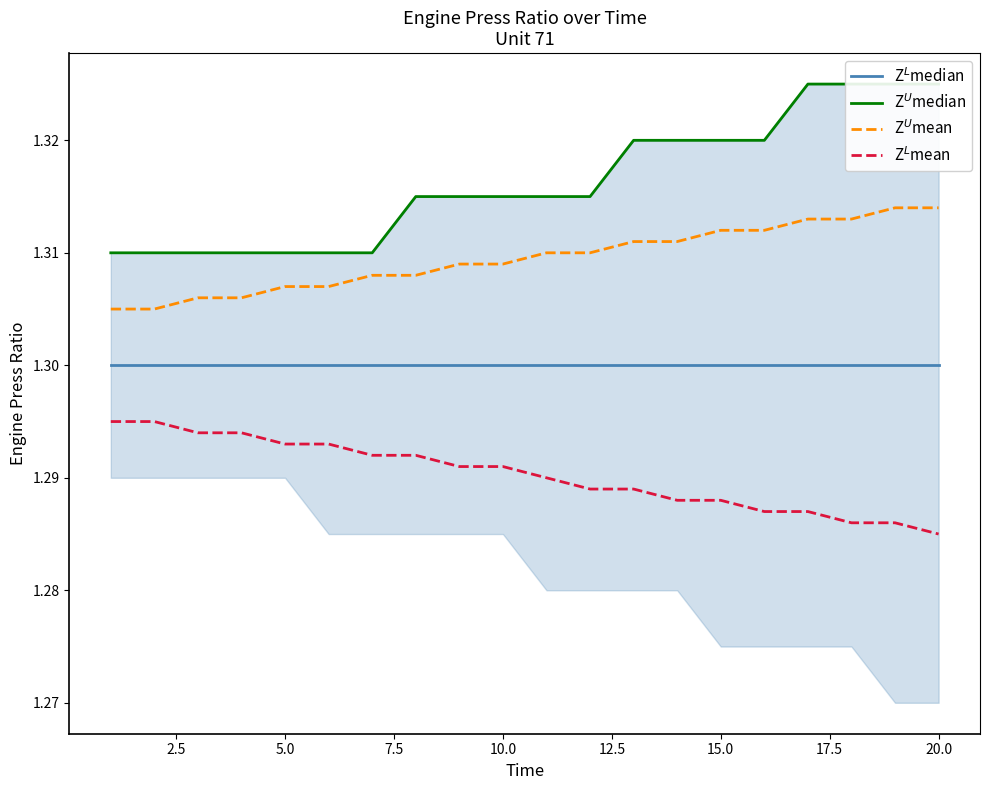

Reading left to right, extract all data points from this chart.

Z$^L$median: 1.3	1.3	1.3	1.3	1.3	1.3	1.3	1.3	1.3	1.3	1.3	1.3	1.3	1.3	1.3	1.3	1.3	1.3	1.3	1.3
Z$^U$median: 1.3	1.3	1.3	1.3	1.3	1.3	1.3	1.3	1.3	1.3	1.3	1.3	1.3	1.3	1.3	1.3	1.3	1.3	1.3	1.3
Z$^U$mean: 1.3	1.3	1.3	1.3	1.3	1.3	1.3	1.3	1.3	1.3	1.3	1.3	1.3	1.3	1.3	1.3	1.3	1.3	1.3	1.3
Z$^L$mean: 1.3	1.3	1.3	1.3	1.3	1.3	1.3	1.3	1.3	1.3	1.3	1.3	1.3	1.3	1.3	1.3	1.3	1.3	1.3	1.3